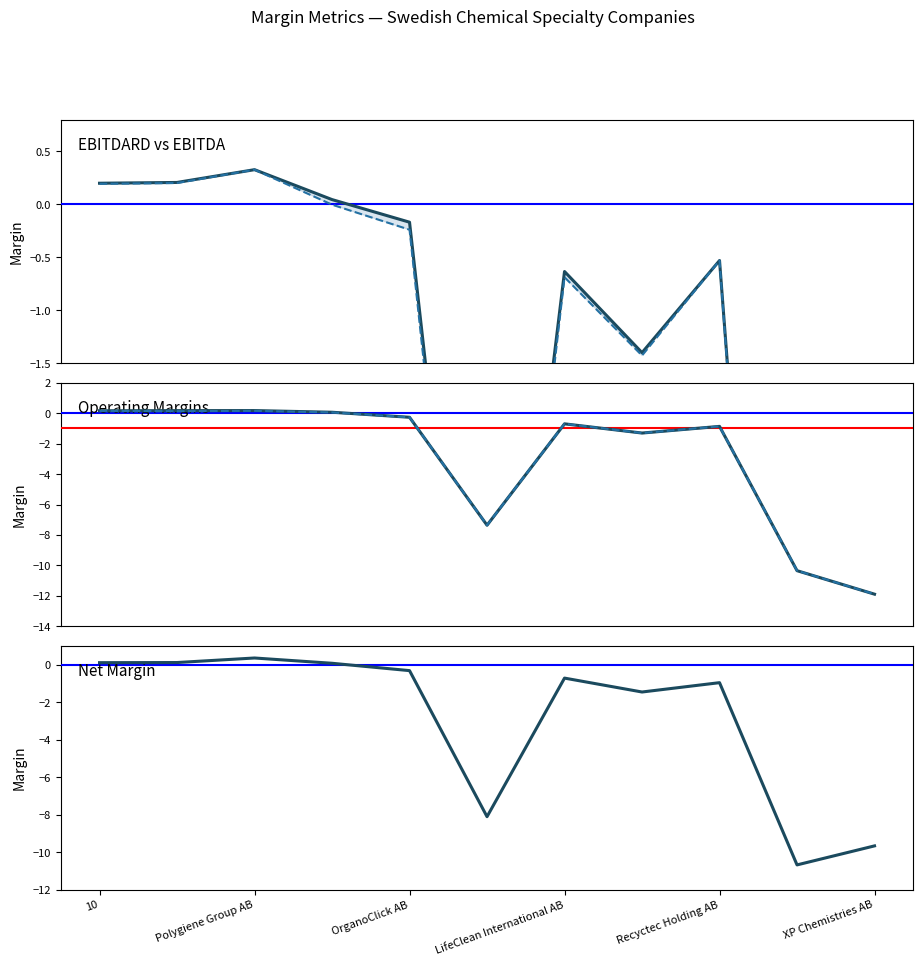

Does the chart have visible grid lines?

No